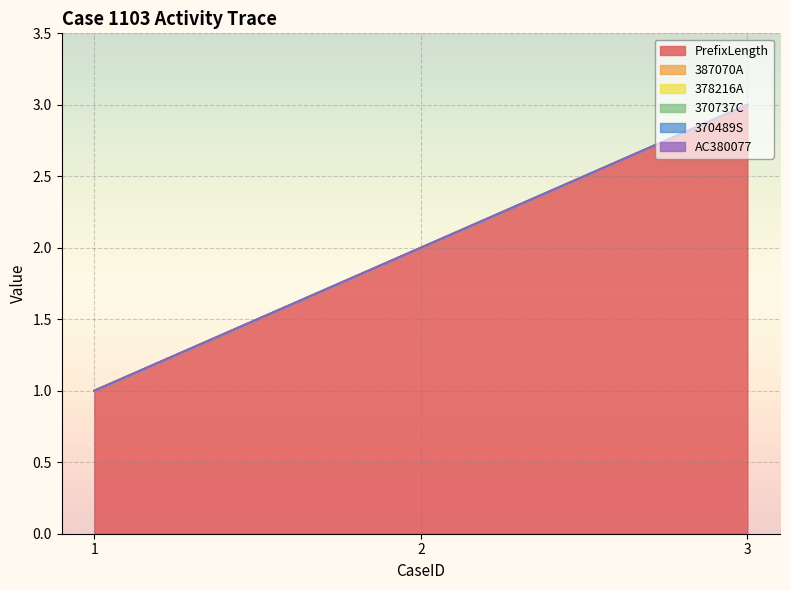

What is the sum of the PrefixLength values at 3 and 2?

5